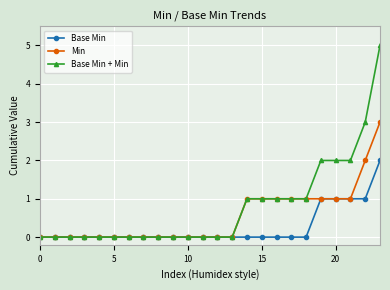

What is the average value of the Min series?

1